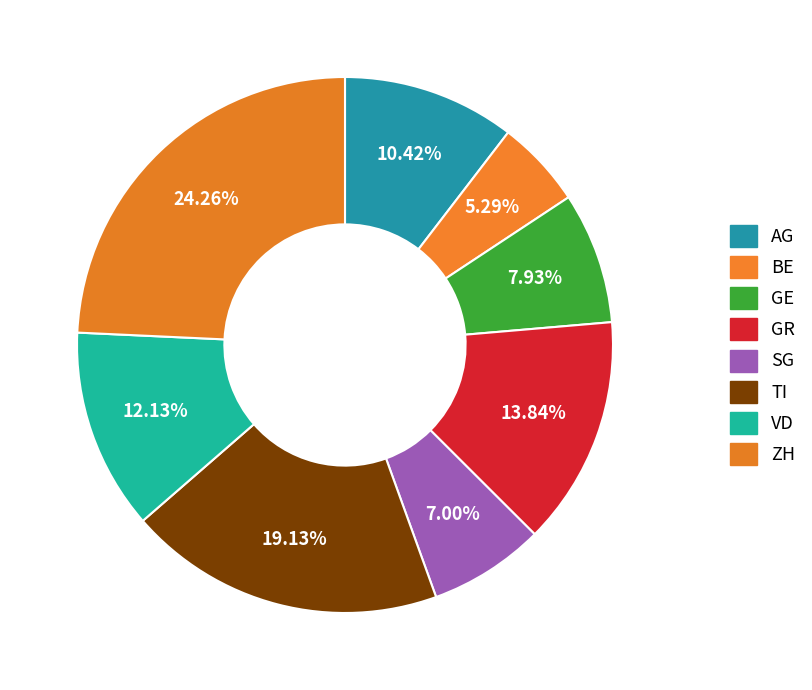

To the nearest percent, what percentage of the pie is ZH?

24%